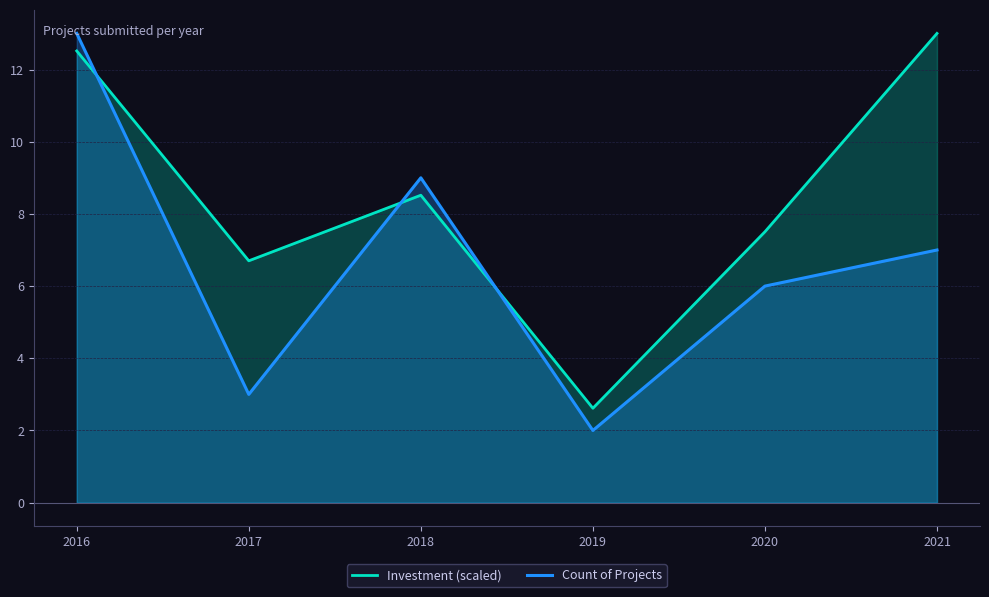

How many lines are shown in the chart?

2